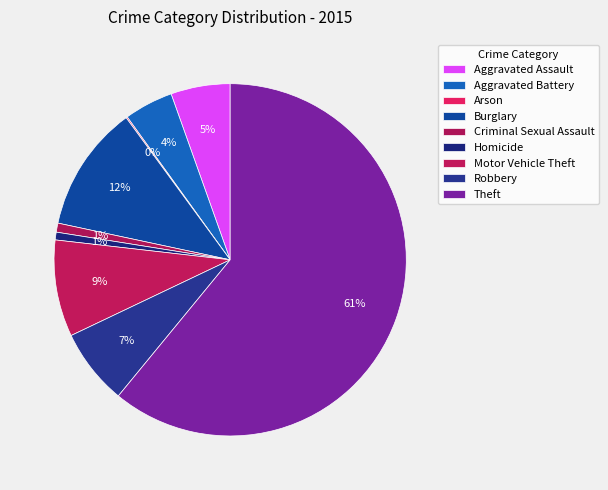

Count the number of slices in the pie.

9